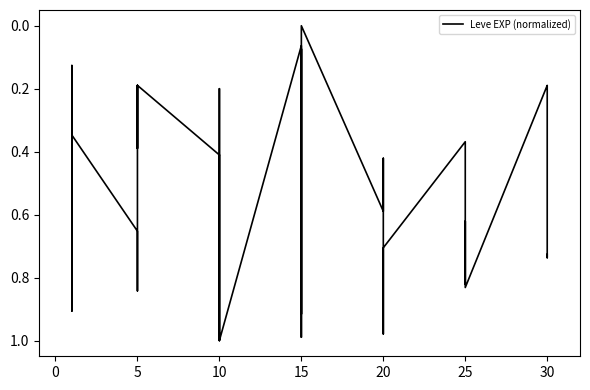

How many data points does each series have?

40